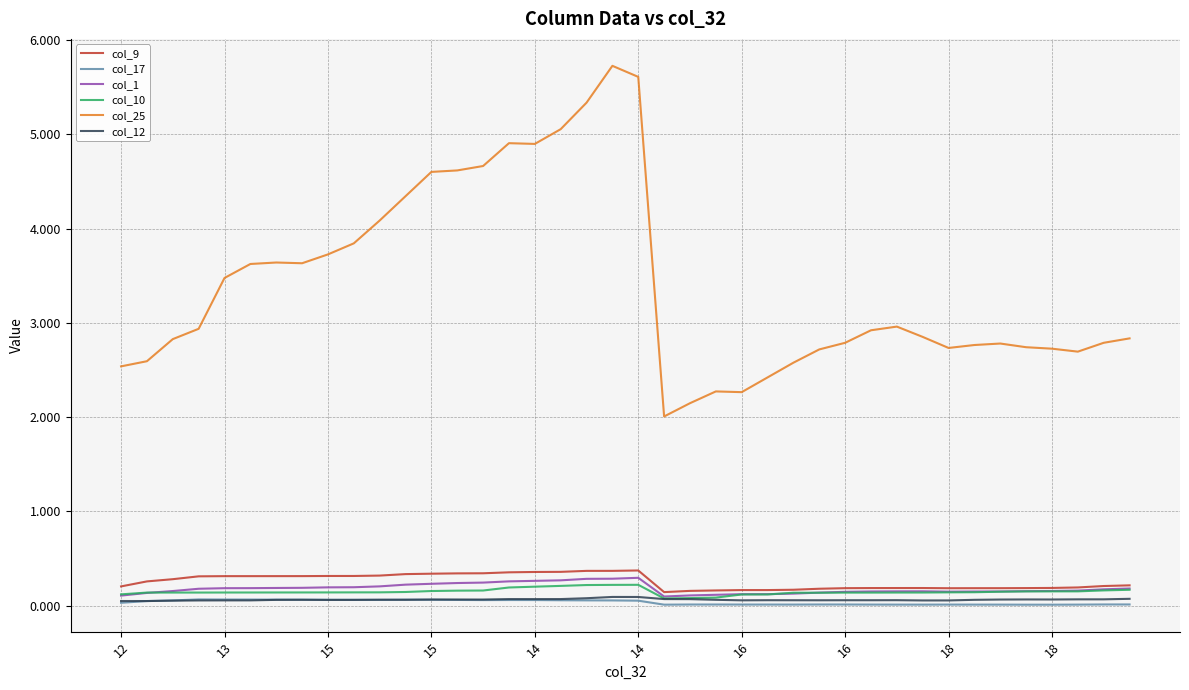

What is the maximum value shown in the chart?

5.7